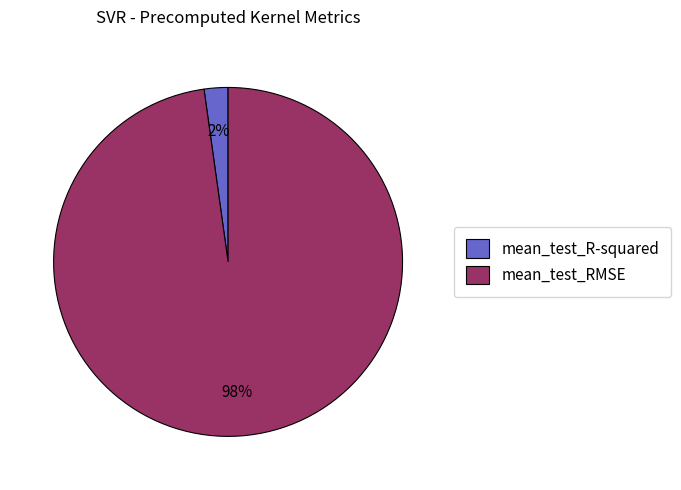

Between mean_test_R-squared and mean_test_RMSE, which is larger?

mean_test_RMSE